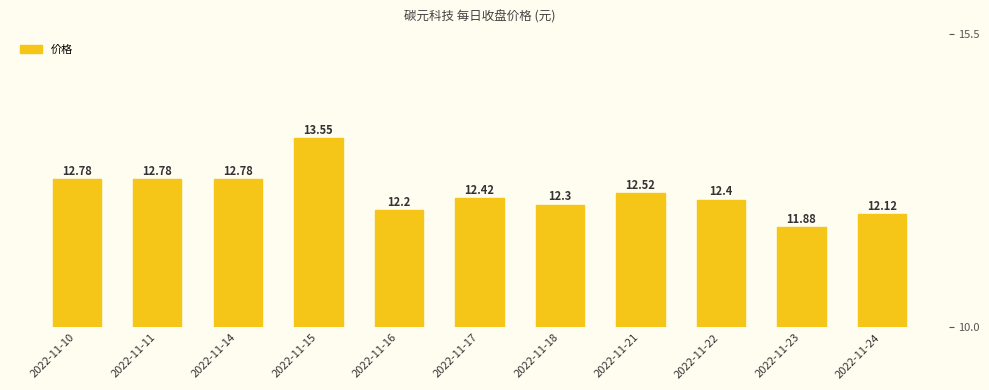

What is the sum of the values at 2022-11-21 and 2022-11-23?

24.4